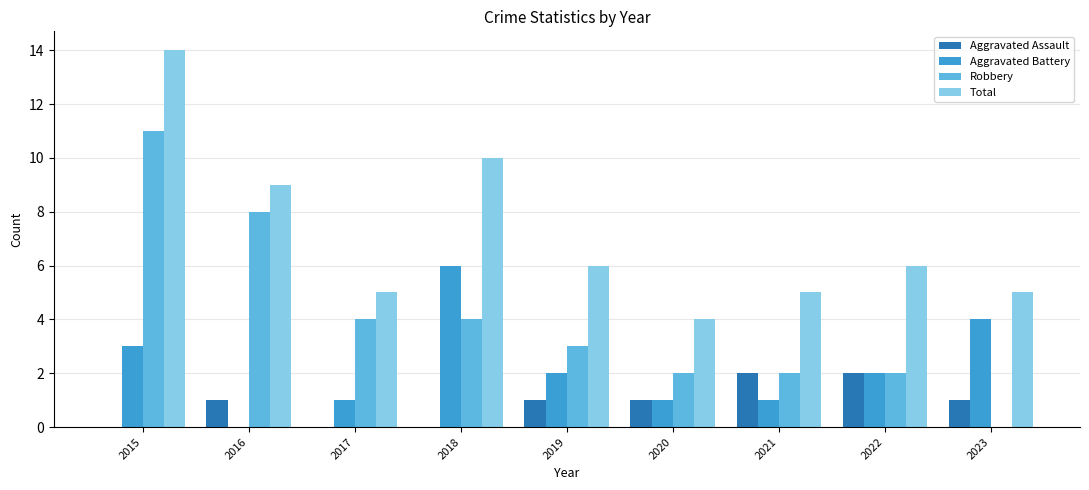

The value of Aggravated Battery at 2016 is 3. True or false?

False